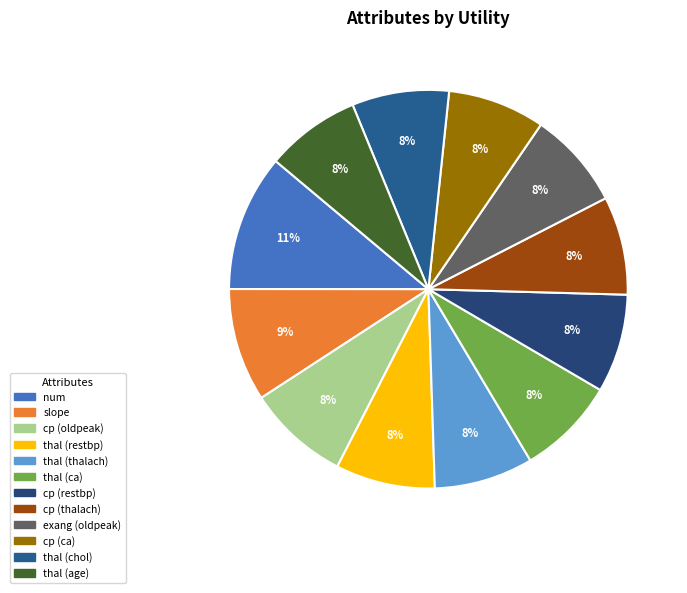

Count the number of slices in the pie.

12